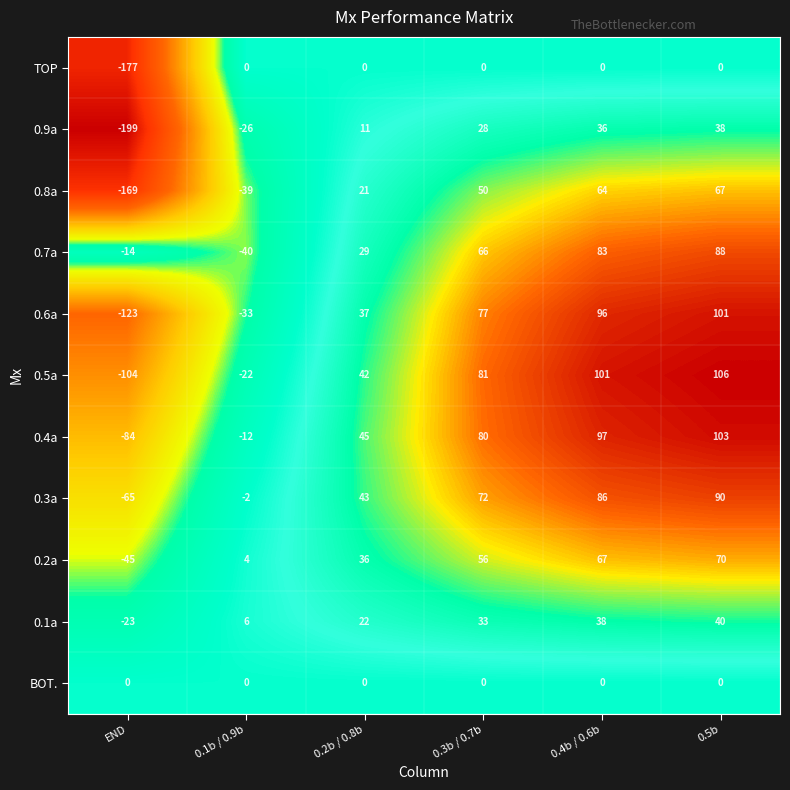

What is the maximum value shown in the chart?

106